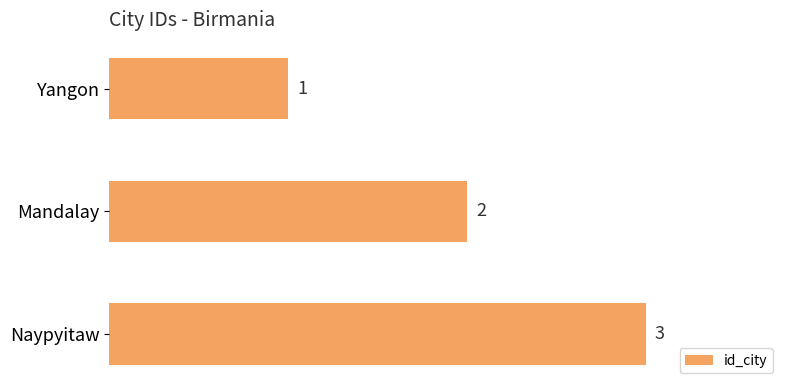

What is the sum of the values at Mandalay and Yangon?

3